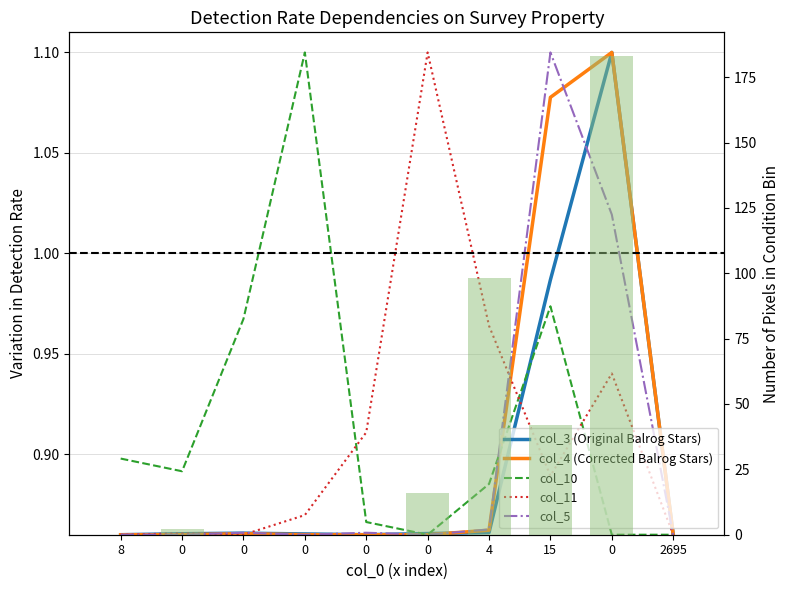

What is the difference between the col_3 (Original Balrog Stars) values at 4 and 0?

0.2